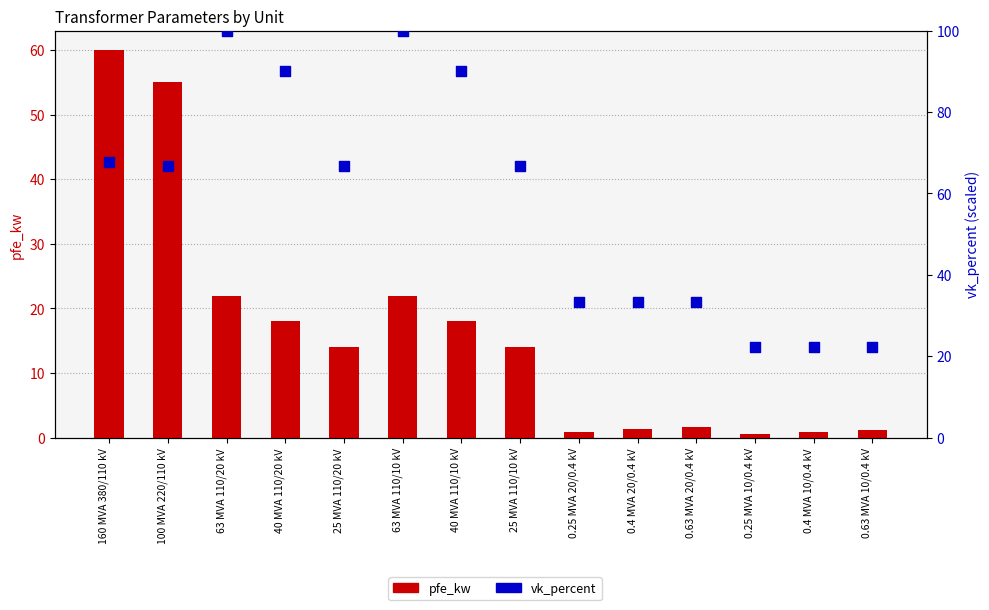

Which series has the largest total across all categories?

vk_percent